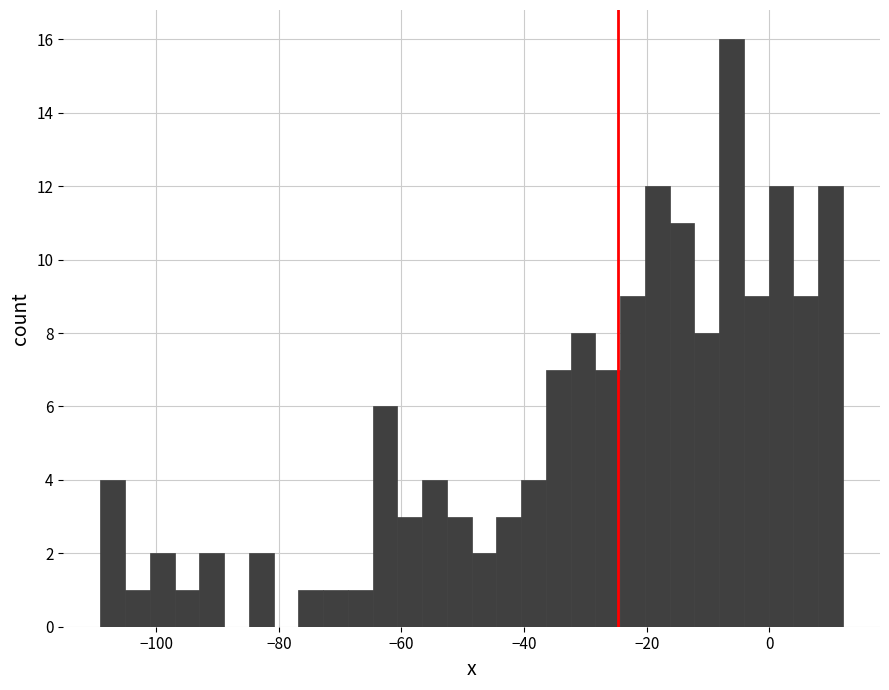

Around what value on the x-axis is the tallest bar? Give the approximate position of its centre, as read against the axis.

-6